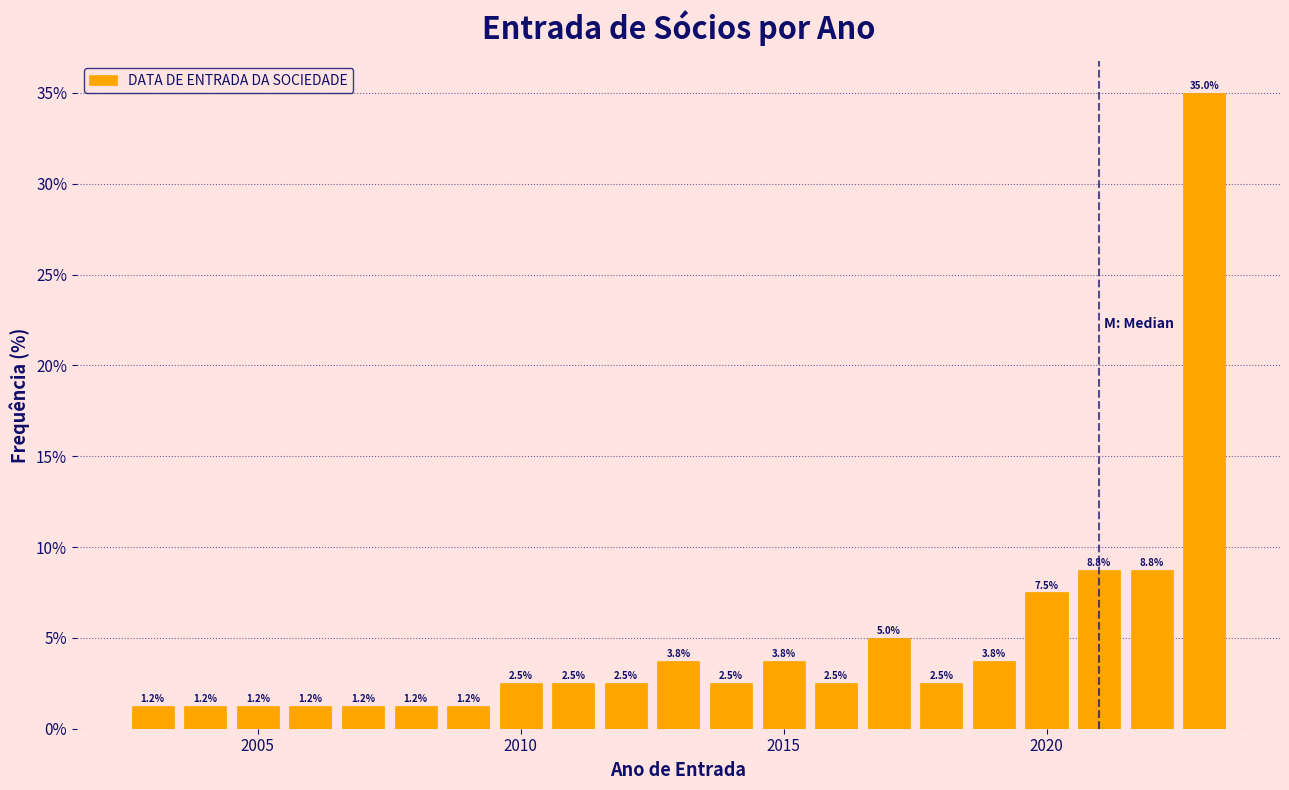

Around what value on the x-axis is the tallest bar? Give the approximate position of its centre, as read against the axis.

2023.0